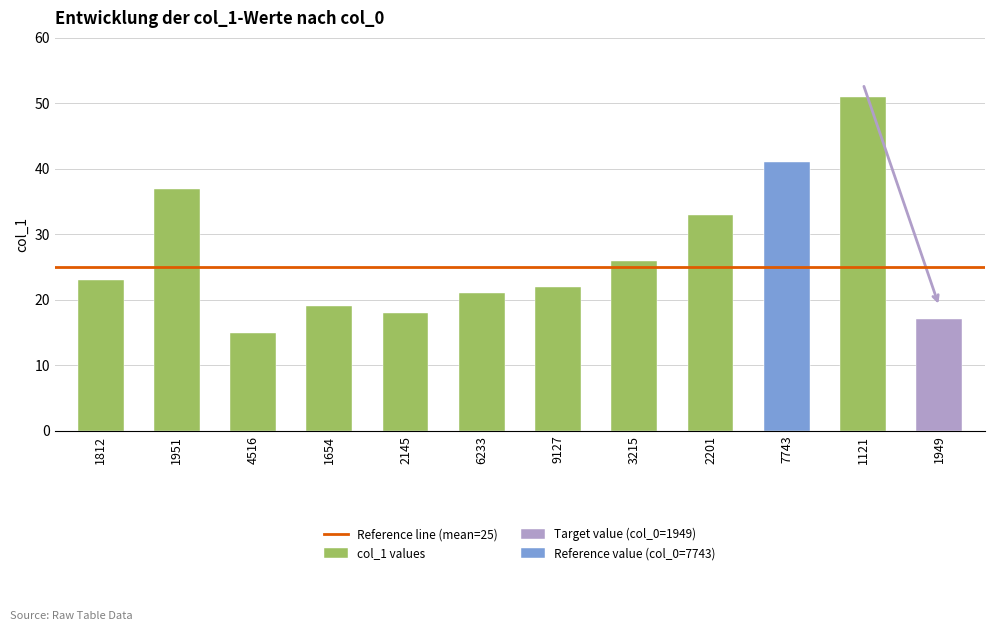

True or false: the data shows 15 at 4516.

True